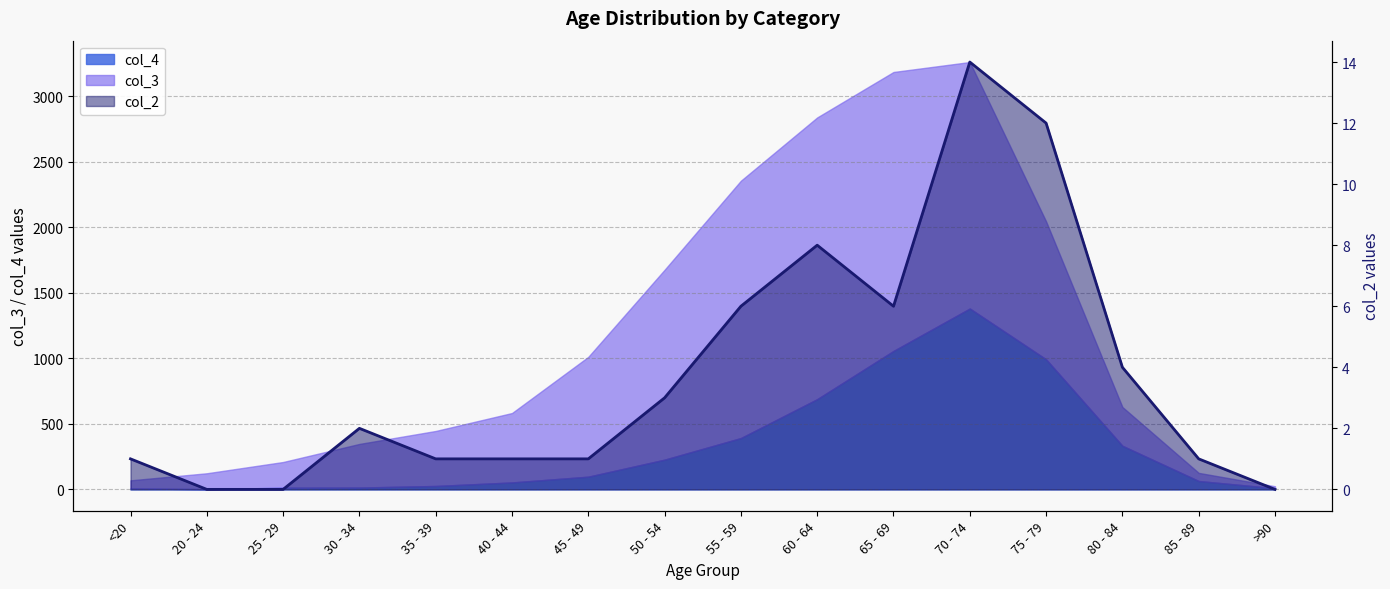

List the labels in order of value, smallest first.

20 - 24, 25 - 29, >90, <20, 35 - 39, 40 - 44, 45 - 49, 85 - 89, 30 - 34, 50 - 54, 80 - 84, 55 - 59, 65 - 69, 60 - 64, 75 - 79, 70 - 74